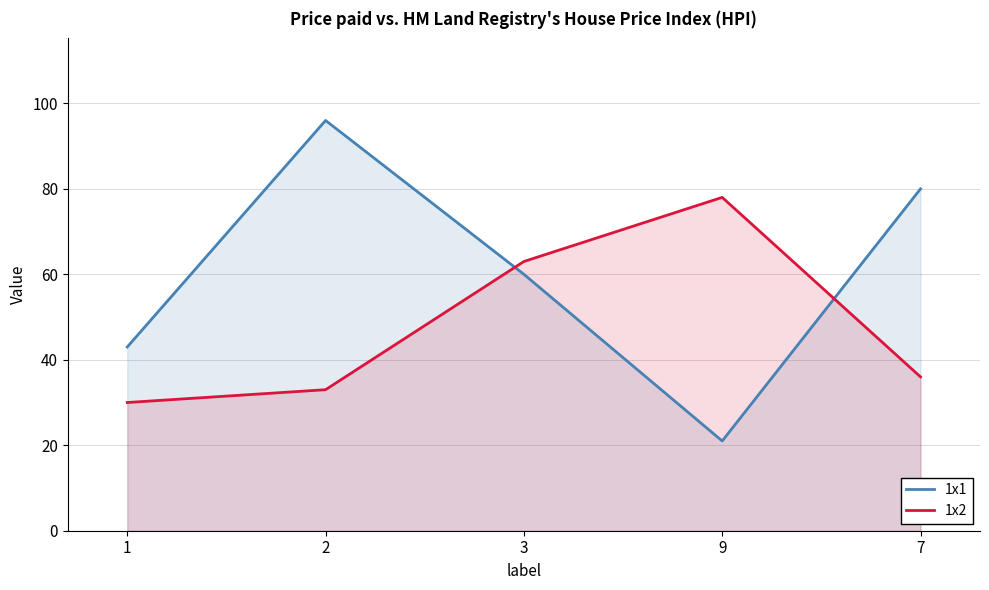

In 1x1, how many points are lower than both neighbors (excluding endpoints)?

1